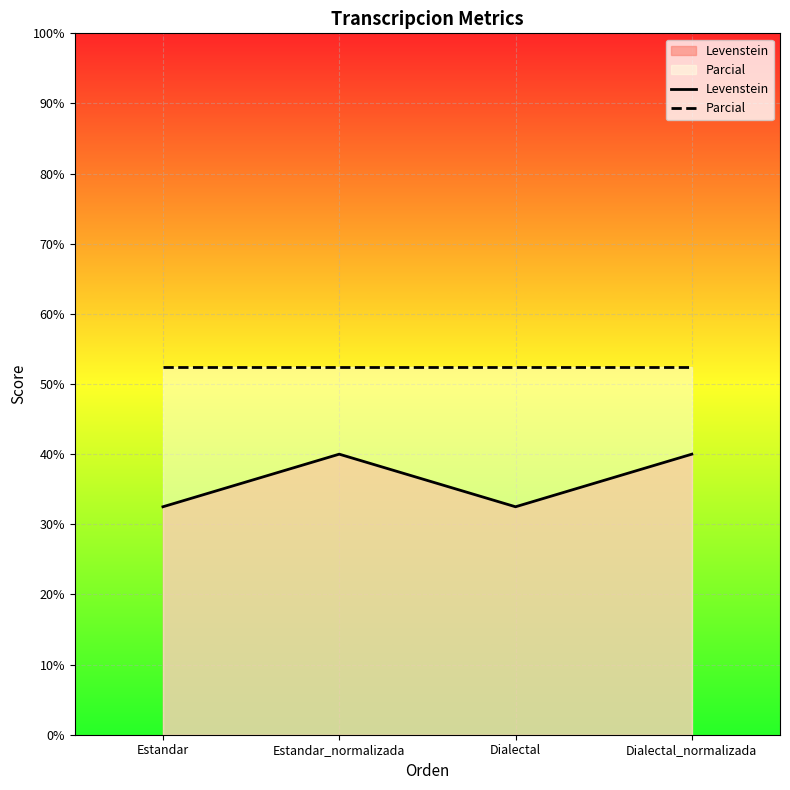

True or false: Levenstein has a value of 11.5 at Estandar.

False